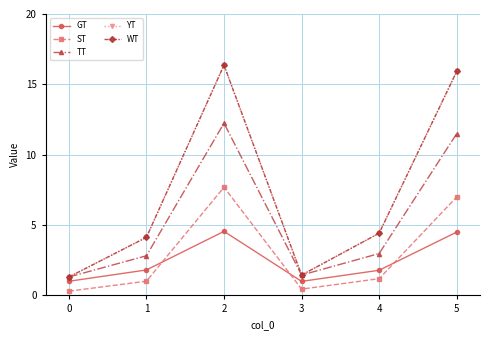

Is this an area chart (filled region under the line)?

No